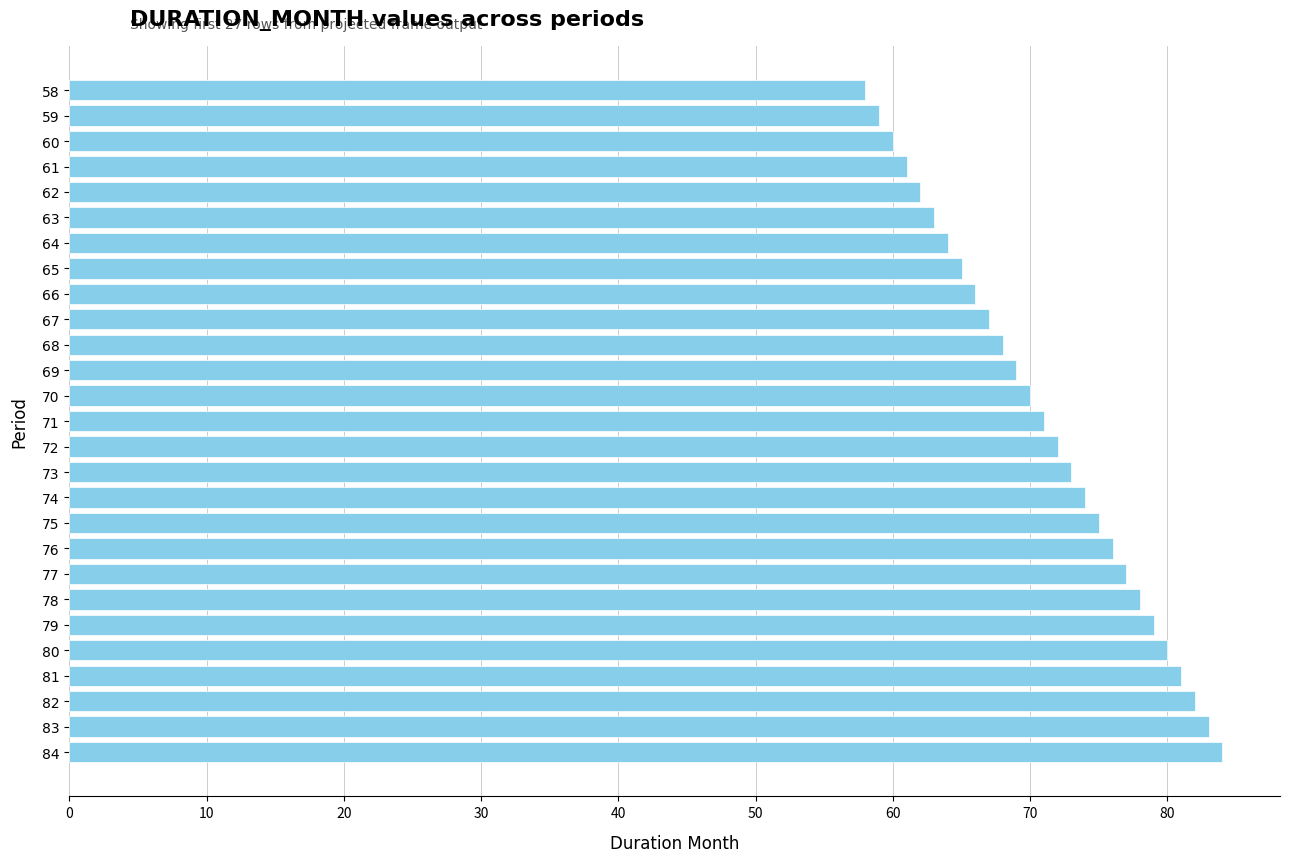

Reading top to bottom, extract all data points from this chart.

58=58	59=59	60=60	61=61	62=62	63=63	64=64	65=65	66=66	67=67	68=68	69=69	70=70	71=71	72=72	73=73	74=74	75=75	76=76	77=77	78=78	79=79	80=80	81=81	82=82	83=83	84=84